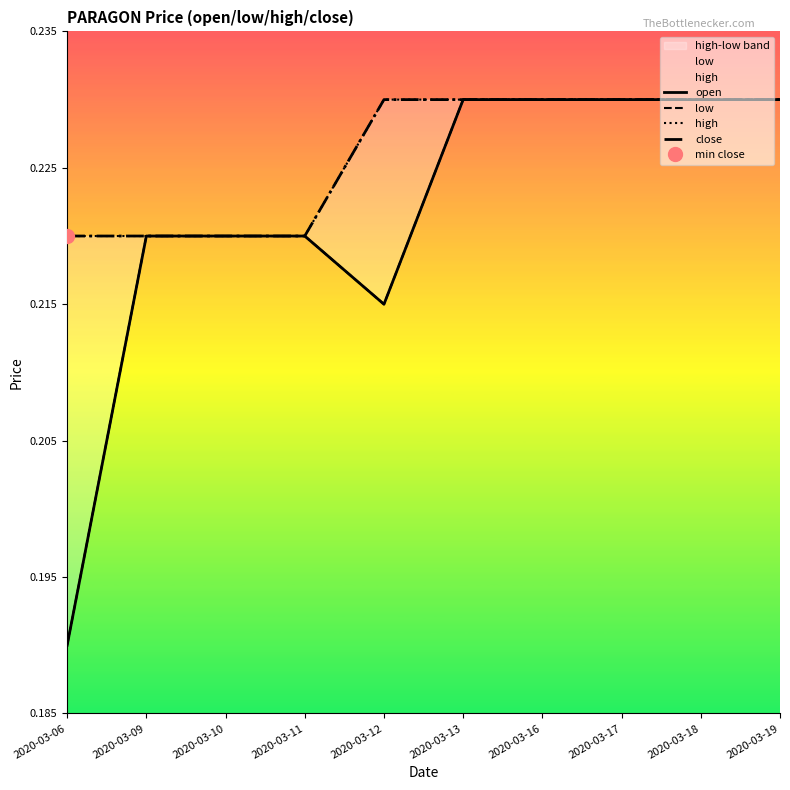

True or false: open and low intersect in this chart.

False